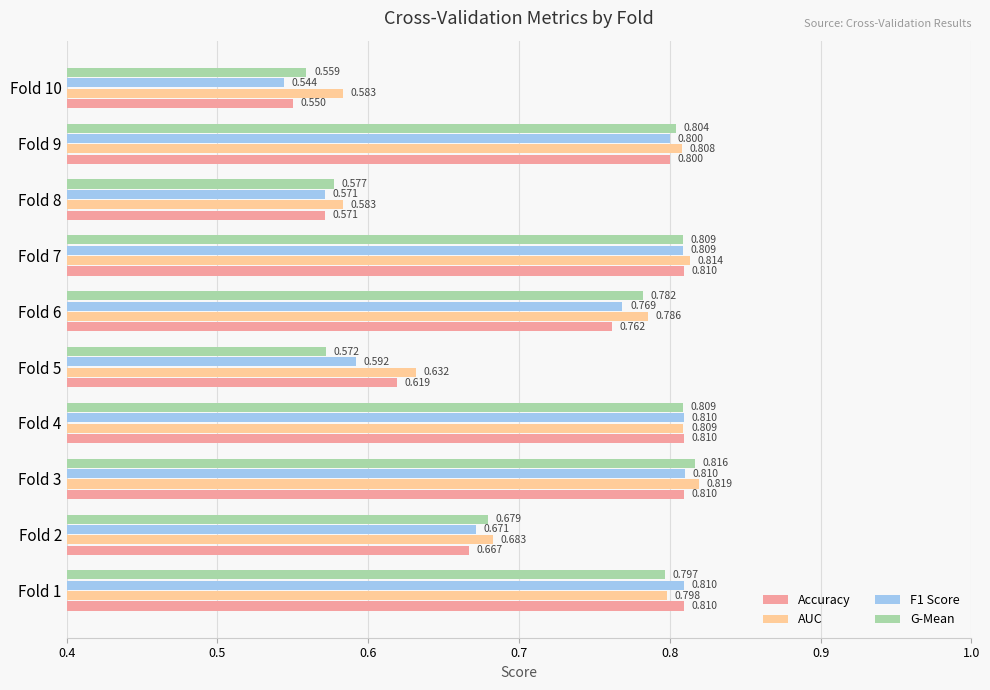

What are all the series names shown in the legend?

Accuracy, AUC, F1 Score, G-Mean